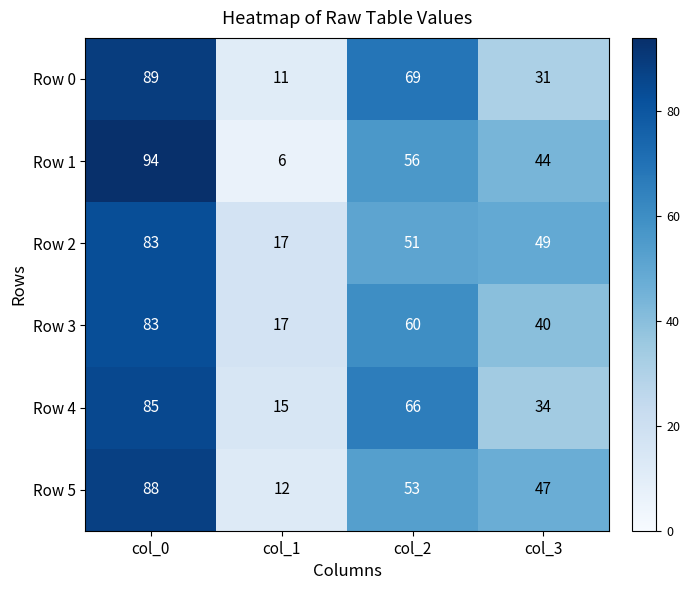

The value of Row 1 at col_1 is 6. True or false?

True